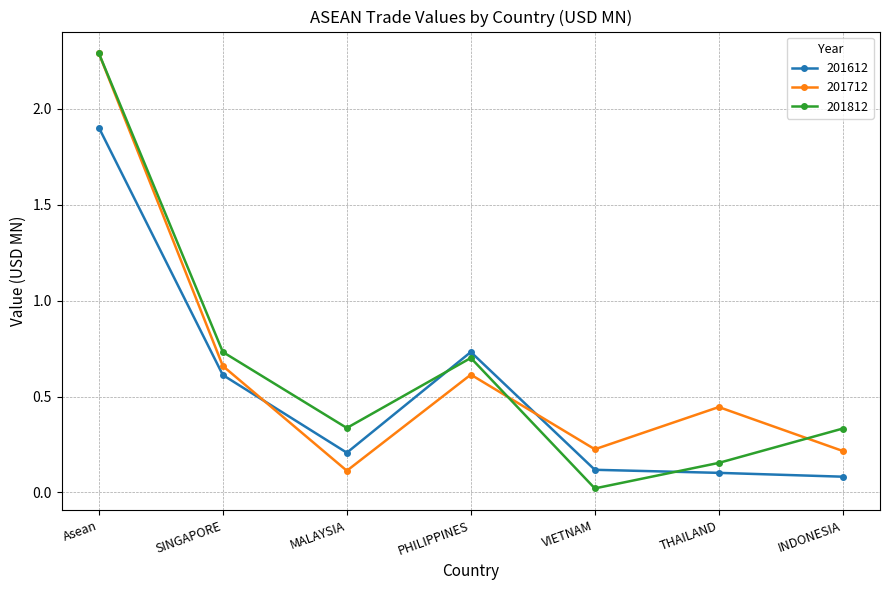

At which category does 201812 reach its first local valley?

MALAYSIA